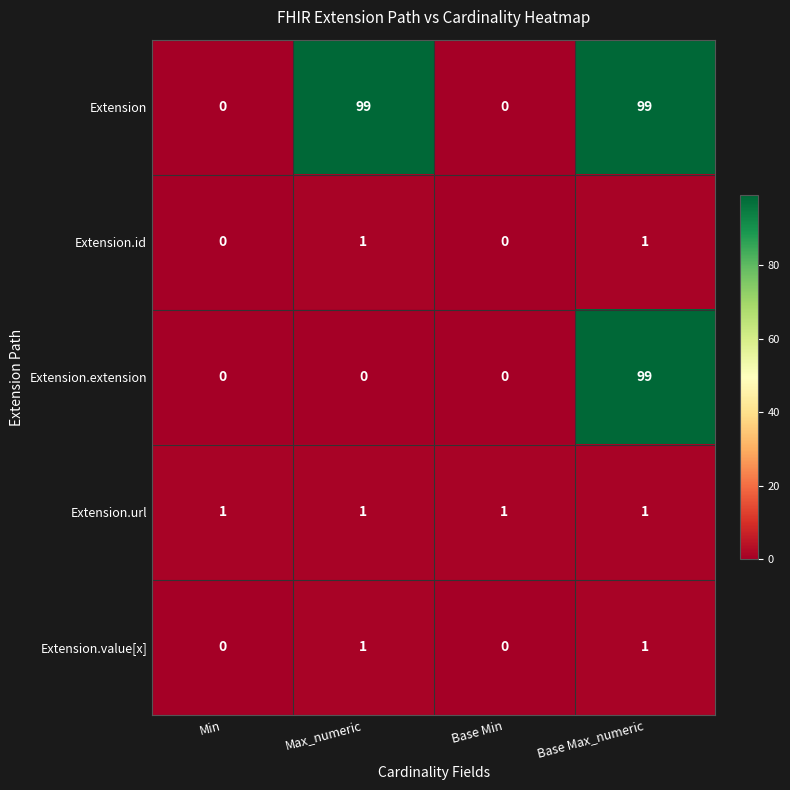

Which series changed the most between Min and Max_numeric?

Extension